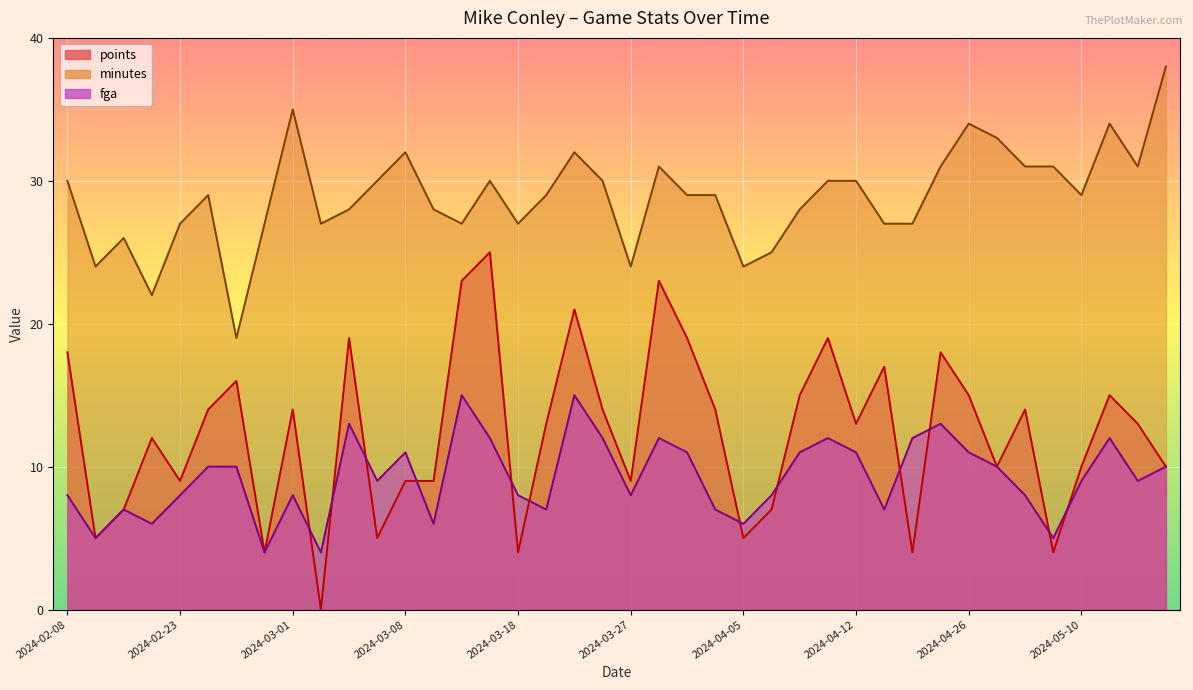

True or false: fga has a value of 12 at 2024-04-07.

False